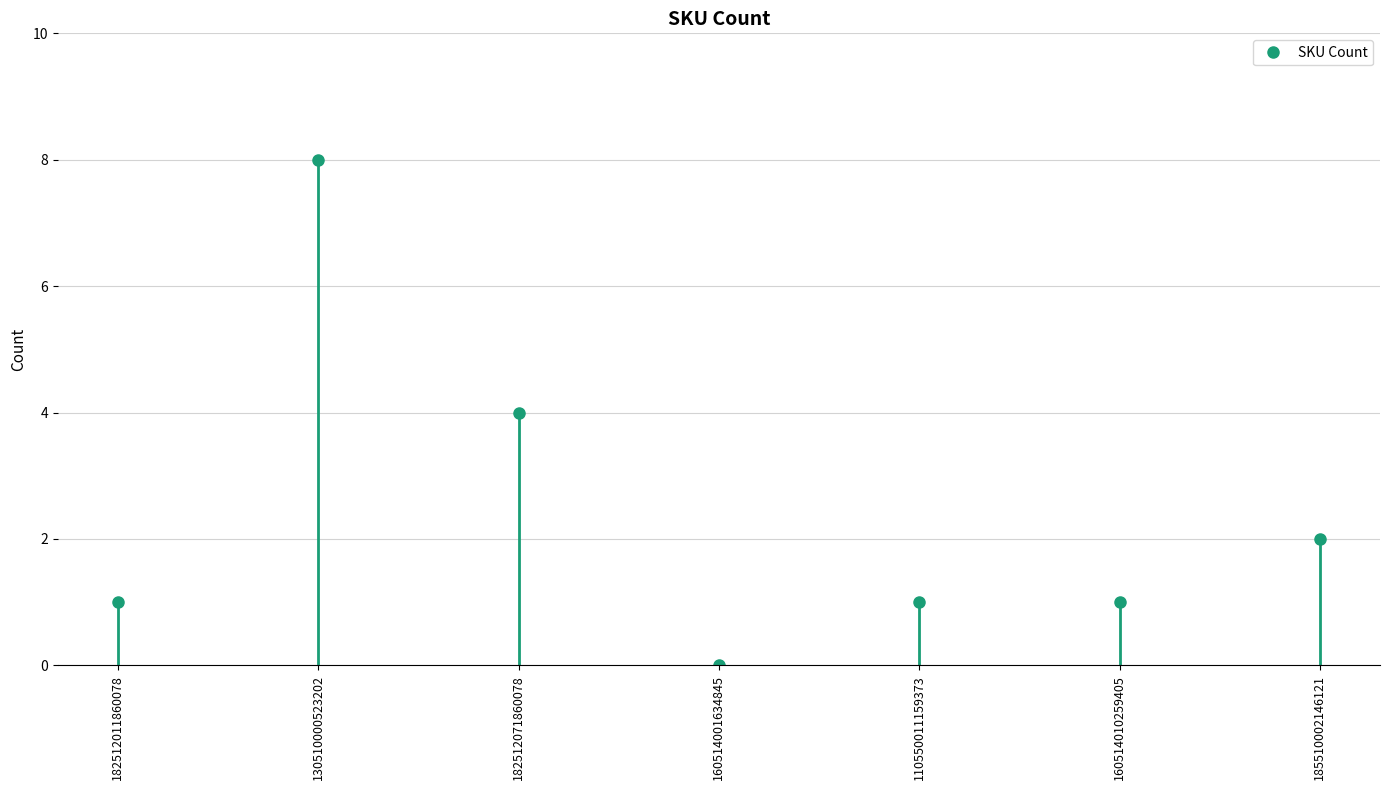

Where does the data first go above 1?

130510000523202